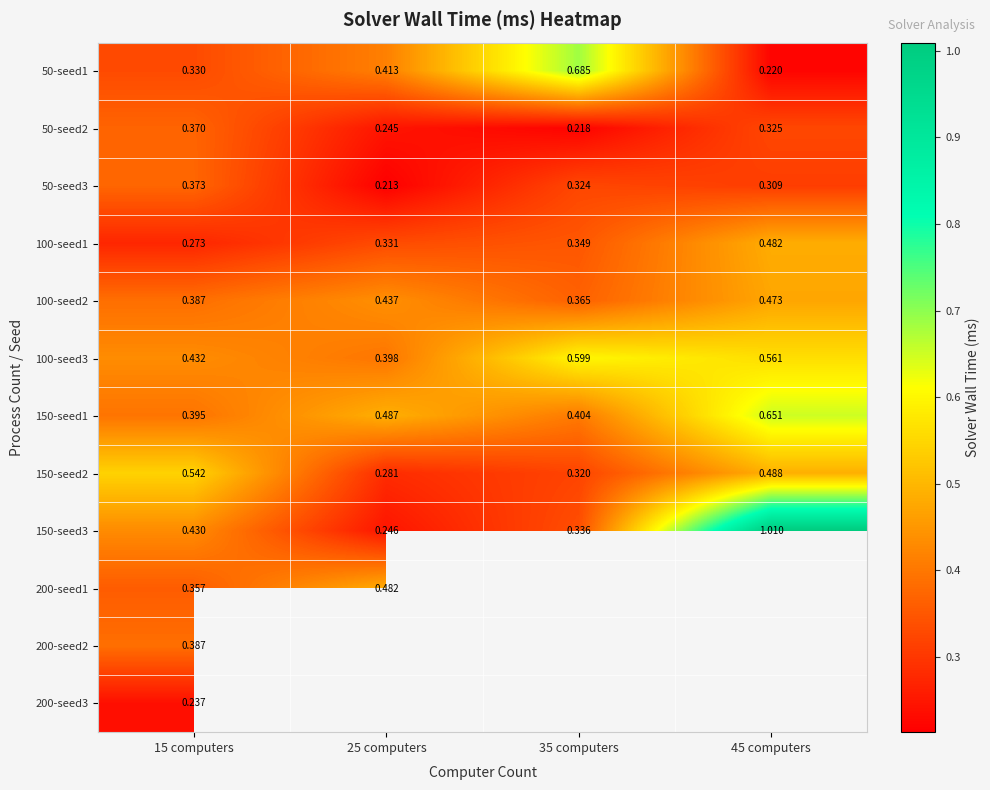

Count the number of categories in the chart.

4